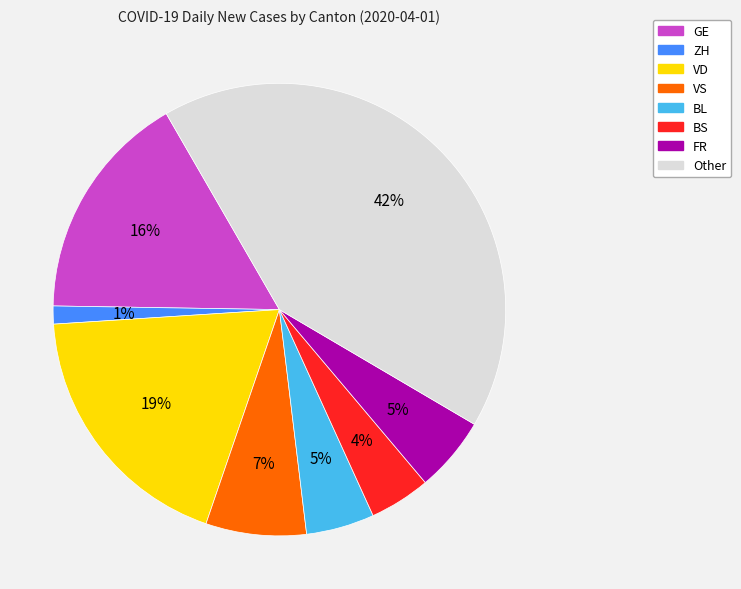

To the nearest percent, what is the average slice percentage?

12%